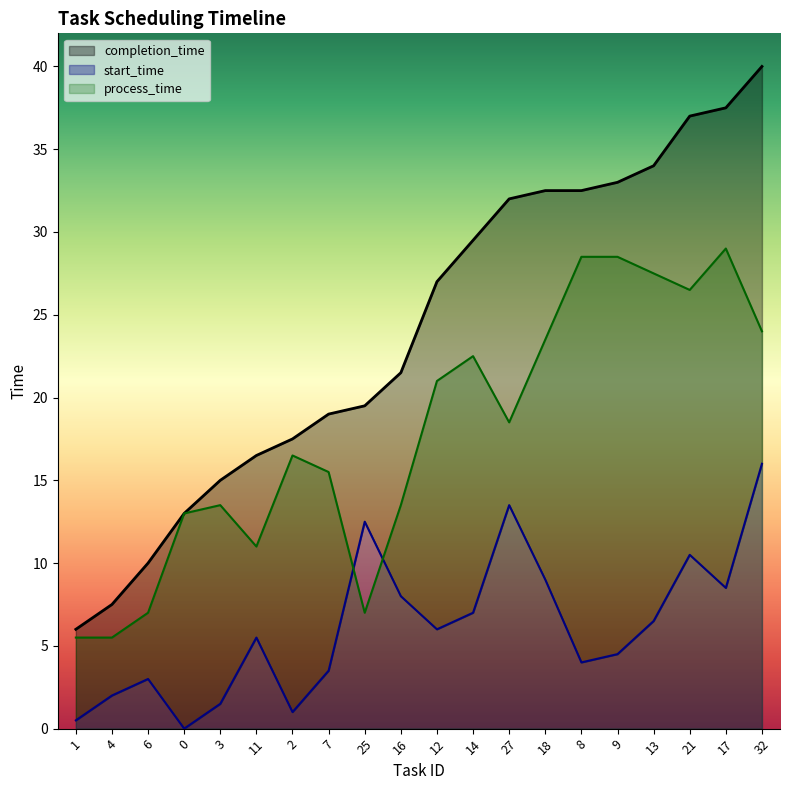

Which category has the highest value in the completion_time series?

32